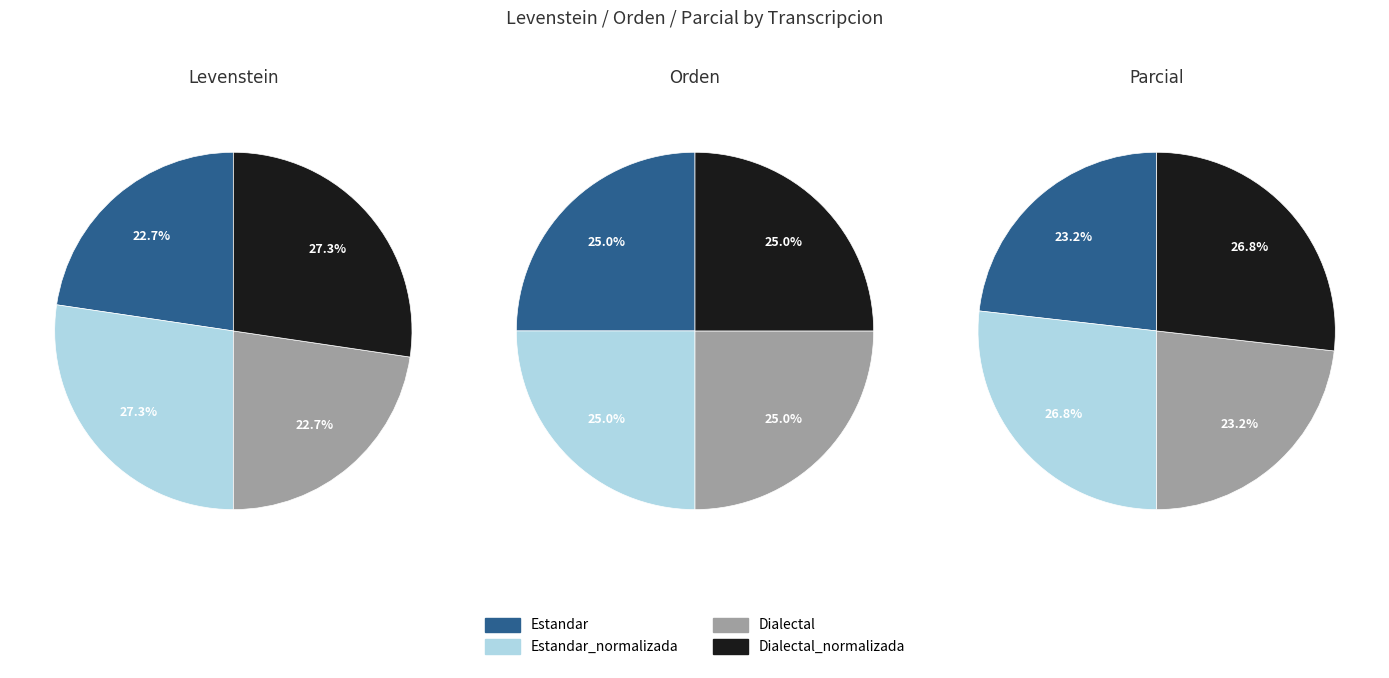

What percentage is the Estandar_normalizada slice, to the nearest percent?

27%